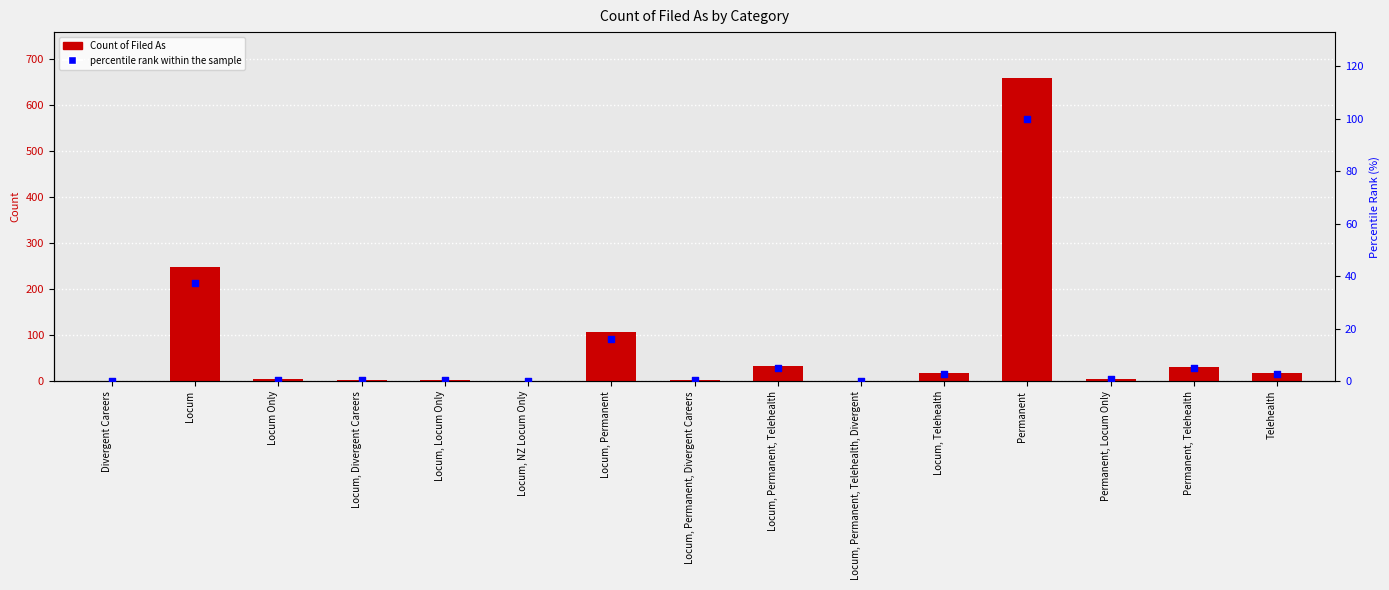

What is the total value across all series at Telehealth?

20.7